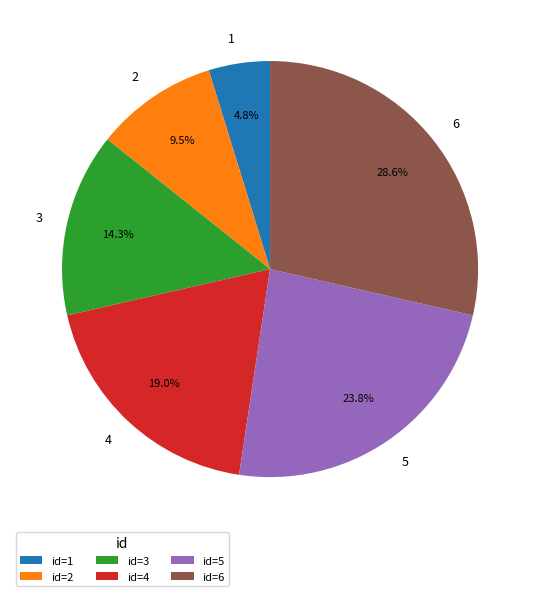

Which has a higher value, 1 or 6?

6